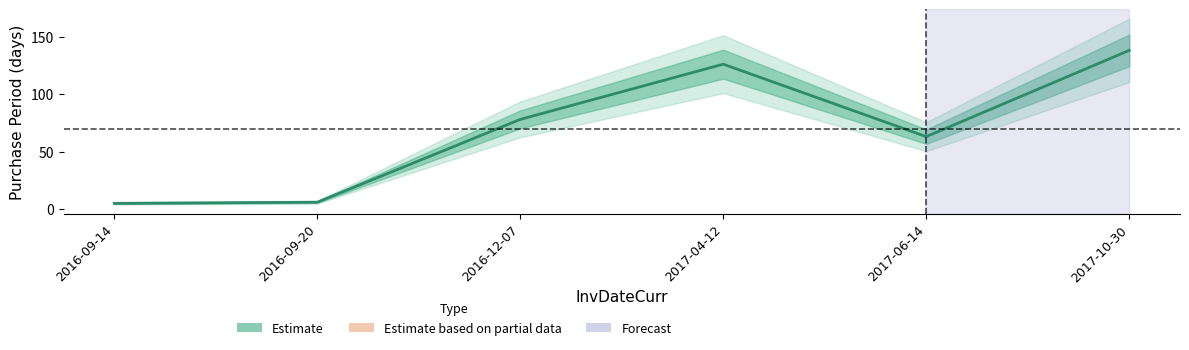

Does the chart display data point markers on the line(s)?

No